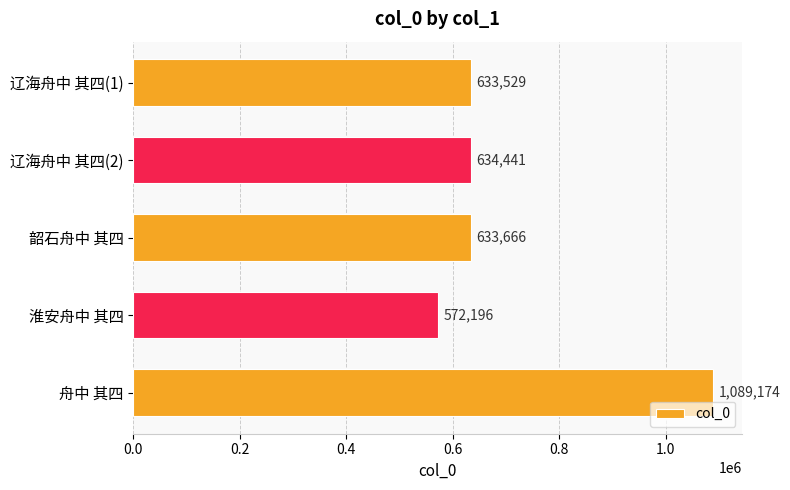

True or false: the data shows 1089174 at 舟中 其四.

True